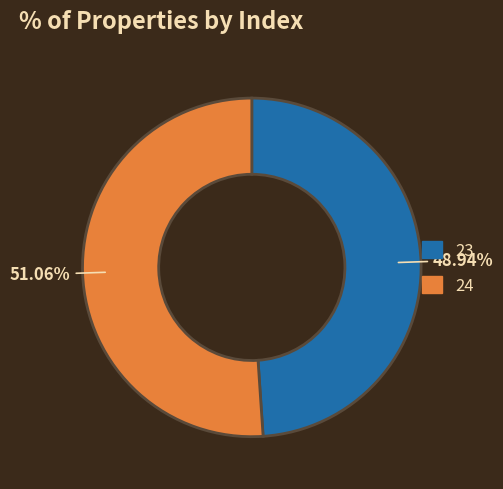

Which slice is the smallest?

23